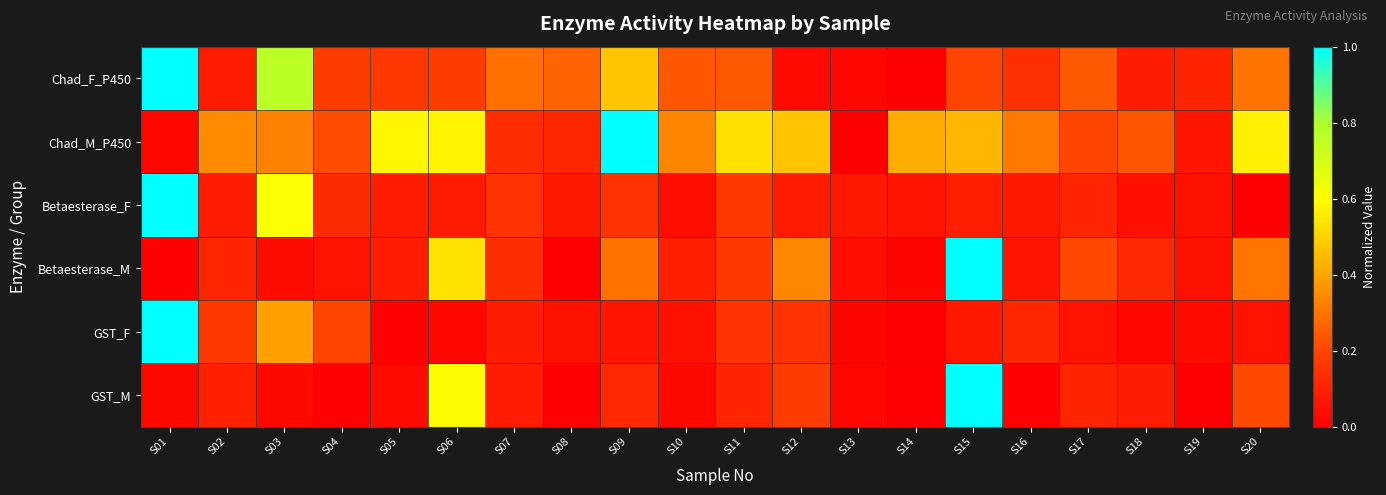

At S12, list the series in order from largest to smallest.

Chad_M_P450, Betaesterase_M, GST_M, GST_F, Betaesterase_F, Chad_F_P450